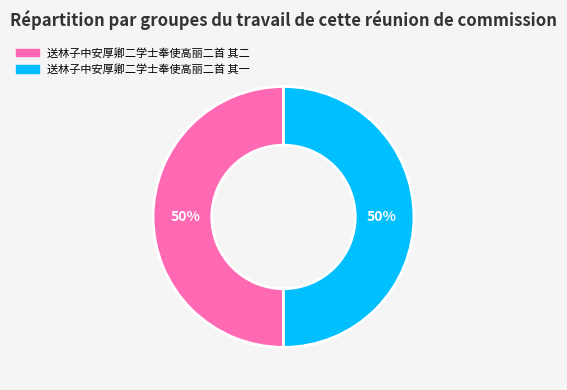

The 送林子中安厚卿二学士奉使高丽二首 其一 slice represents 41% of the pie. True or false?

False